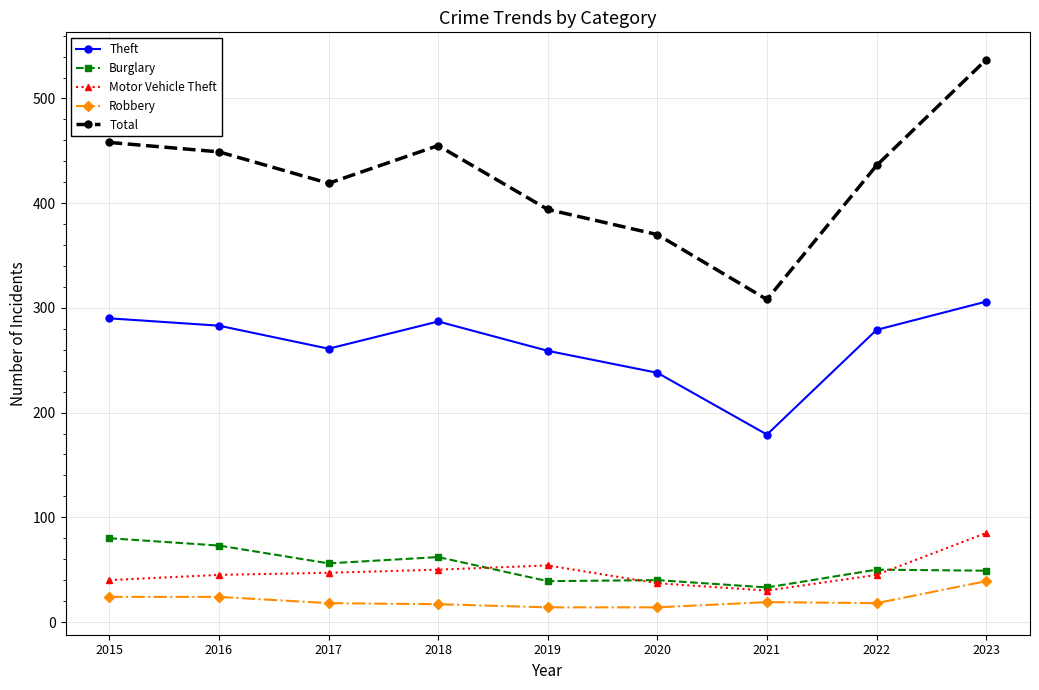

How many categories are shown in the chart?

9